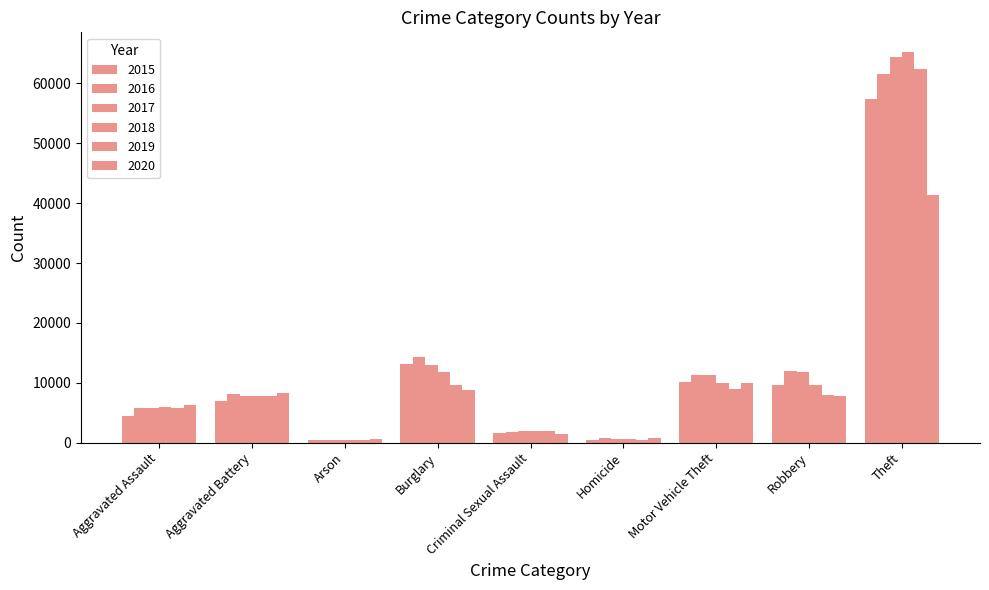

Reading right to left, transcribe all the data shown in this chart.

2015: Theft=57350	Robbery=9638	Motor Vehicle Theft=10068	Homicide=496	Criminal Sexual Assault=1665	Burglary=13184	Arson=448	Aggravated Battery=7018	Aggravated Assault=4480
2016: Theft=61618	Robbery=11960	Motor Vehicle Theft=11286	Homicide=786	Criminal Sexual Assault=1817	Burglary=14289	Arson=515	Aggravated Battery=8085	Aggravated Assault=5712
2017: Theft=64380	Robbery=11880	Motor Vehicle Theft=11380	Homicide=672	Criminal Sexual Assault=1939	Burglary=13001	Arson=444	Aggravated Battery=7845	Aggravated Assault=5793
2018: Theft=65283	Robbery=9679	Motor Vehicle Theft=9983	Homicide=589	Criminal Sexual Assault=1969	Burglary=11746	Arson=373	Aggravated Battery=7735	Aggravated Assault=6001
2019: Theft=62480	Robbery=7994	Motor Vehicle Theft=8977	Homicide=498	Criminal Sexual Assault=1871	Burglary=9639	Arson=376	Aggravated Battery=7857	Aggravated Assault=5840
2020: Theft=41304	Robbery=7856	Motor Vehicle Theft=9952	Homicide=787	Criminal Sexual Assault=1447	Burglary=8755	Arson=589	Aggravated Battery=8319	Aggravated Assault=6263